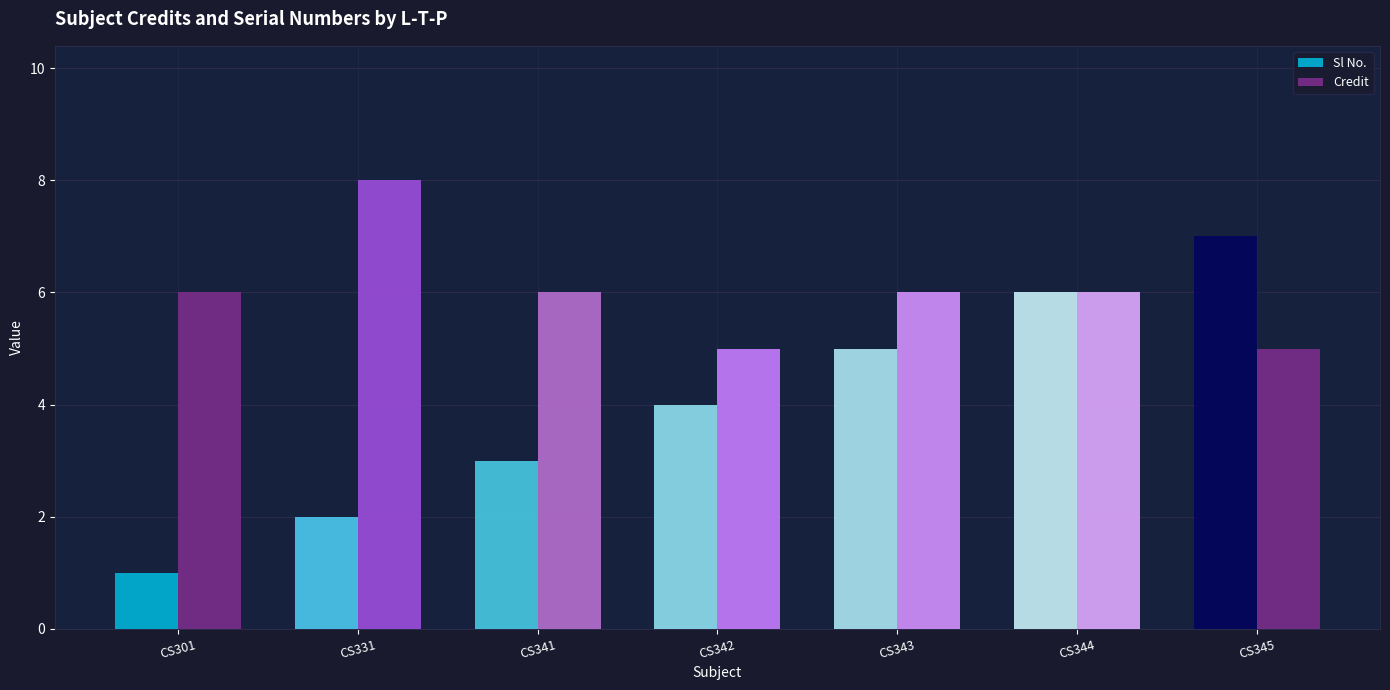

What is the approximate value of Credit at CS342?

5